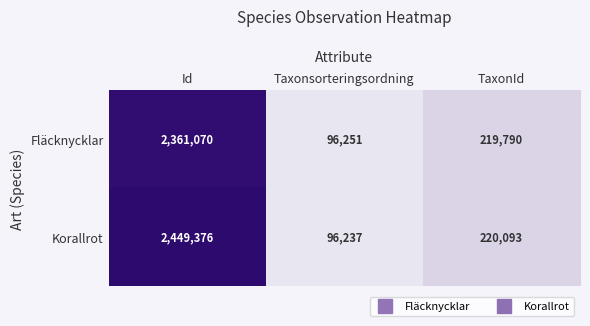

Between Id and TaxonId, which series saw the biggest shift?

Korallrot